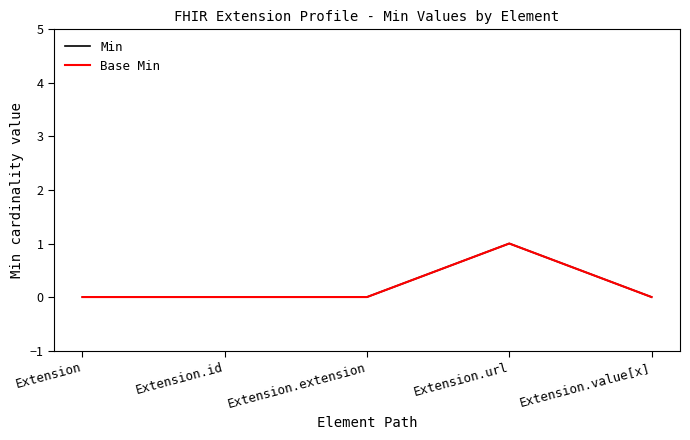

Which series has the largest total across all categories?

Min